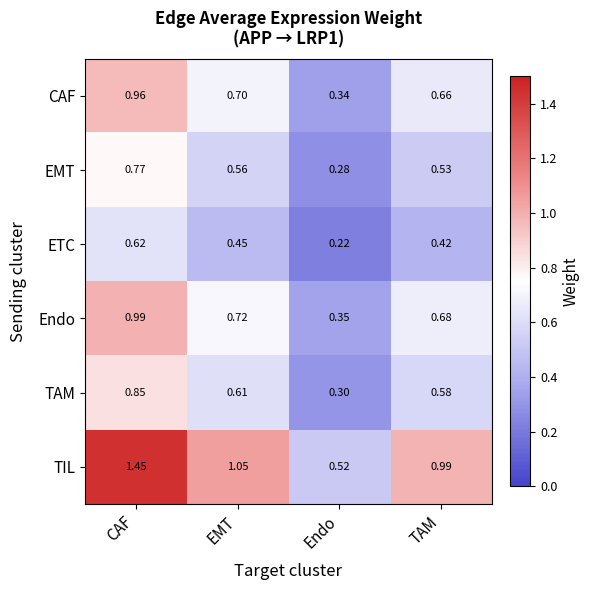

Which series has the widest spread of values?

TIL